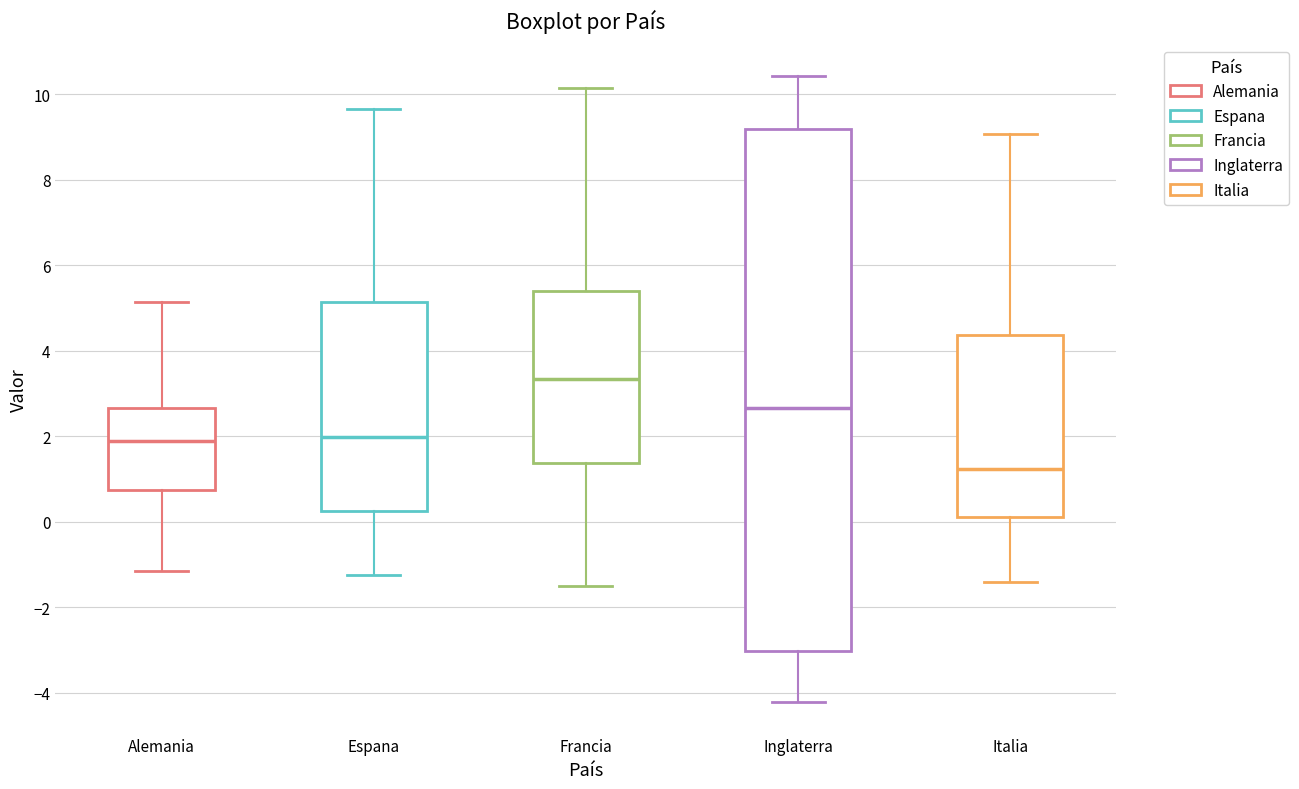

Where does the median line of the box for Alemania sit on the y-axis? The values are not printed on the chart, so give them approximately, as read against the axis.

1.8